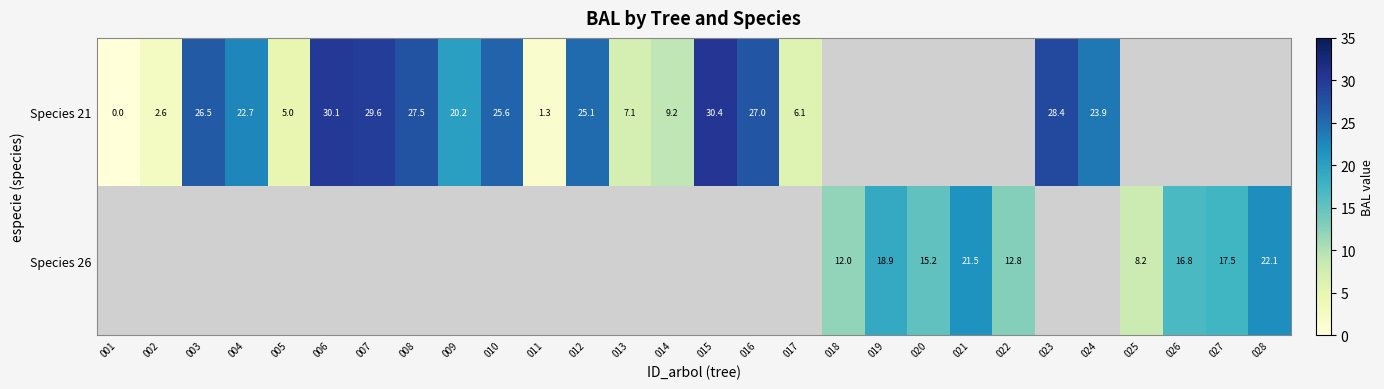

The value of Species 21 at 013 is 7.1. True or false?

True